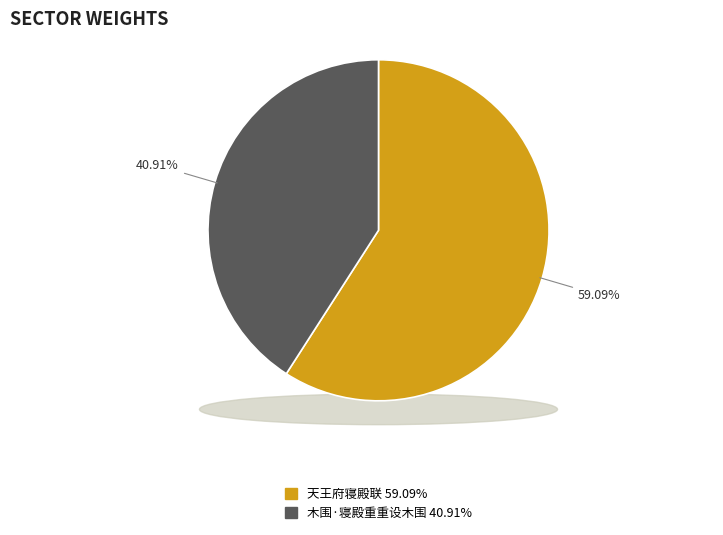

Combined, what portion of the pie is 木围·寝殿重重设木围 and 天王府寝殿联?

100.0%